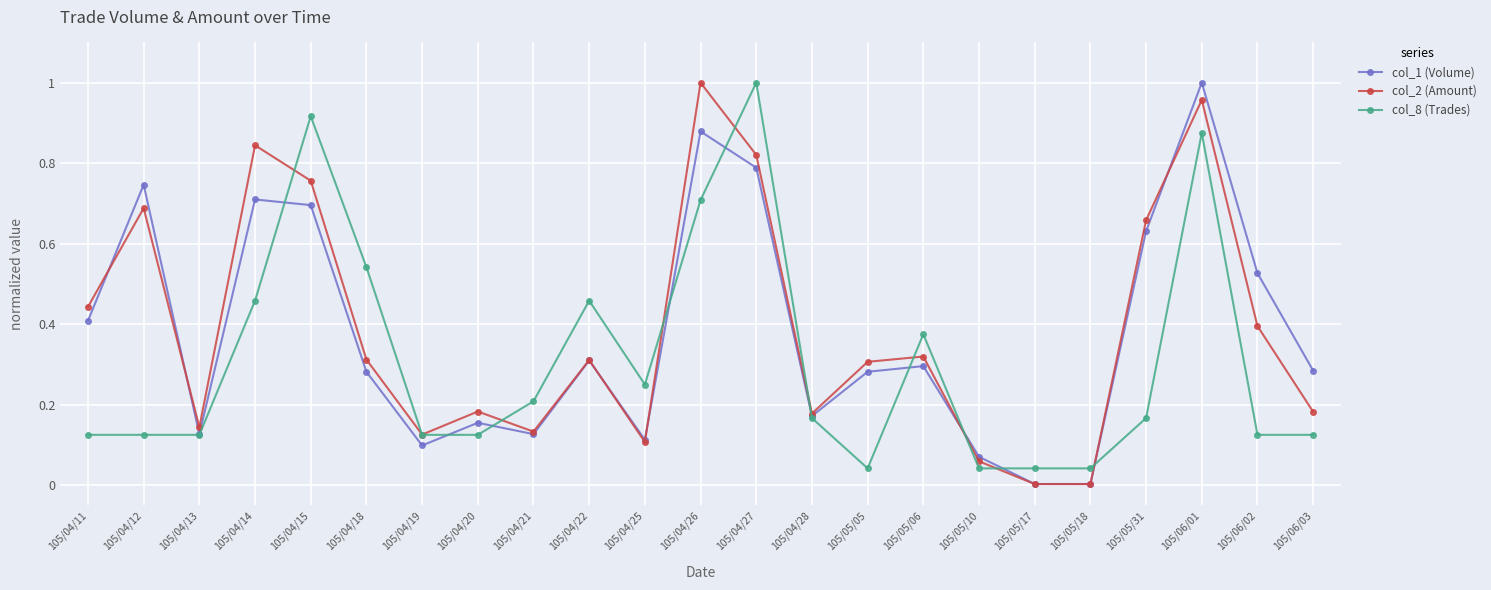

How many lines are shown in the chart?

3